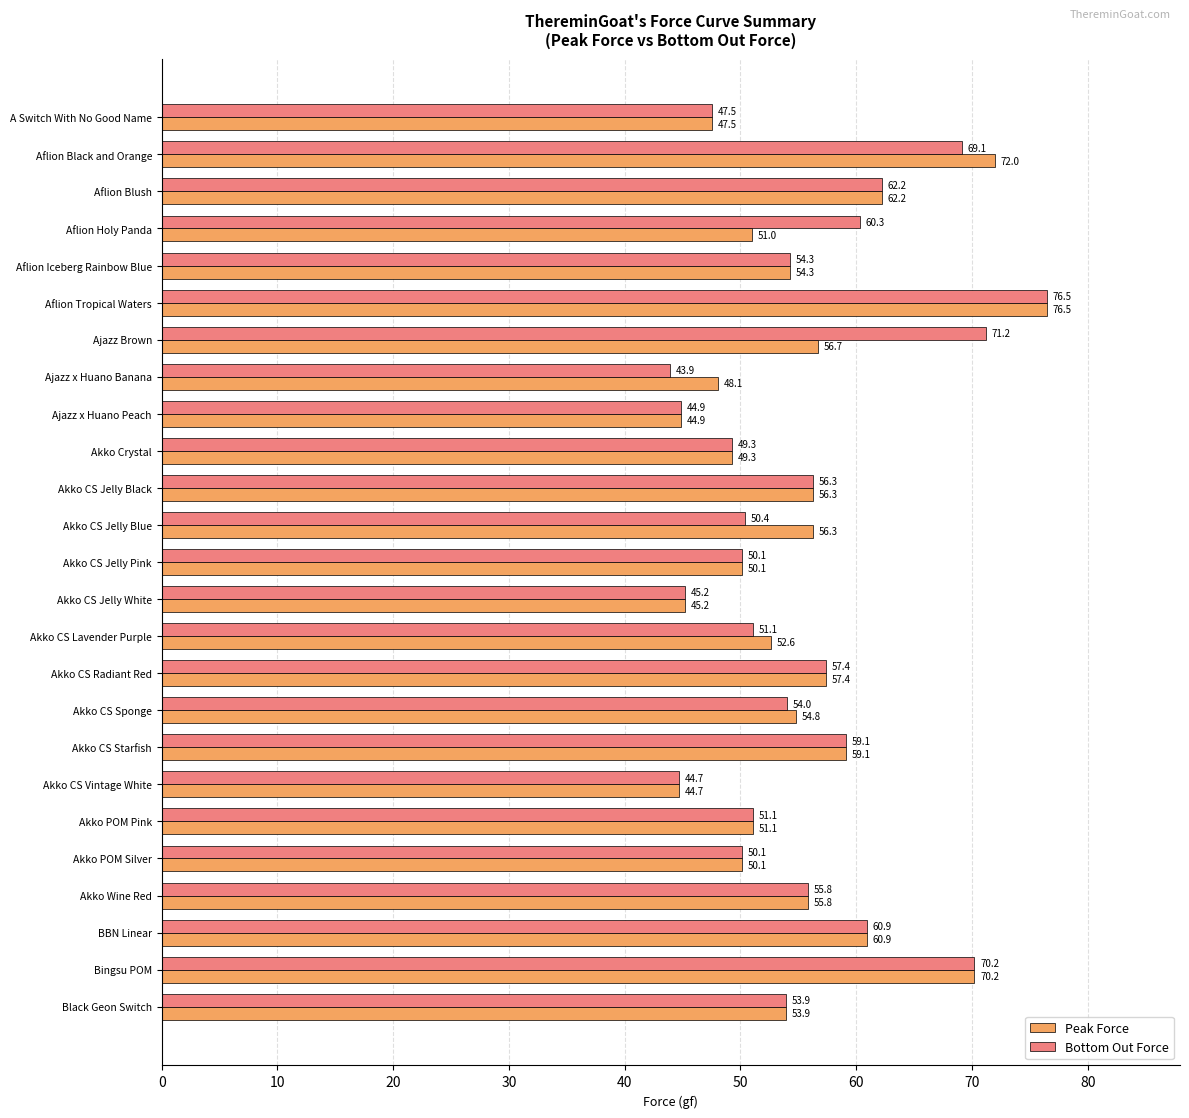

At which category is the sum across all series the highest?

Aflion Tropical Waters